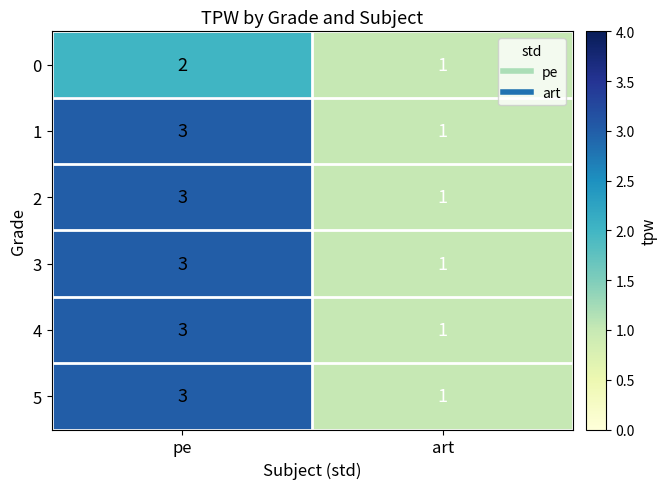

At which category is the sum across all series the highest?

pe